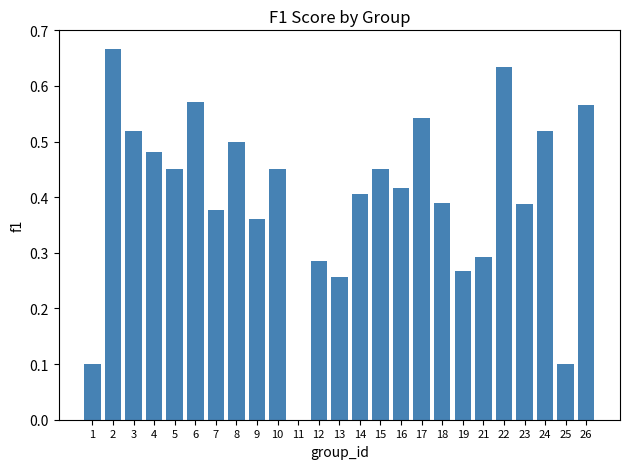

Between 4 and 9, which is larger?

4